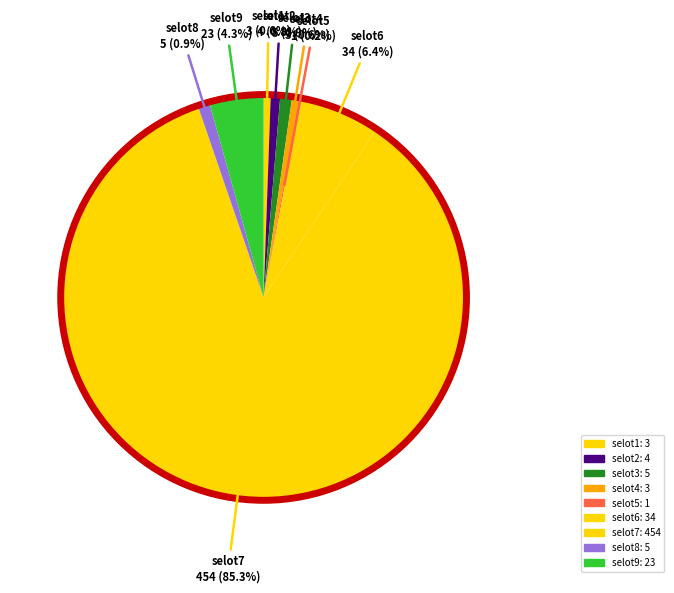

True or false: selot6 accounts for 1% of the total.

False